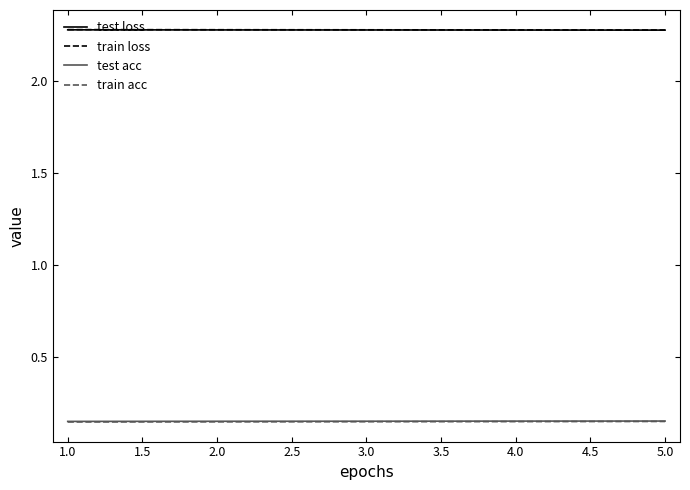

Does the chart have visible grid lines?

No